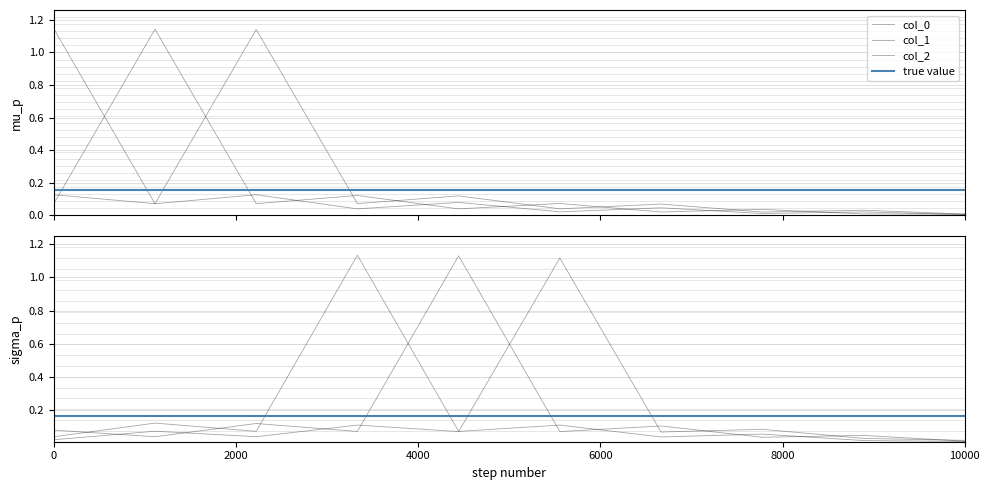

Does the chart display data point markers on the line(s)?

No